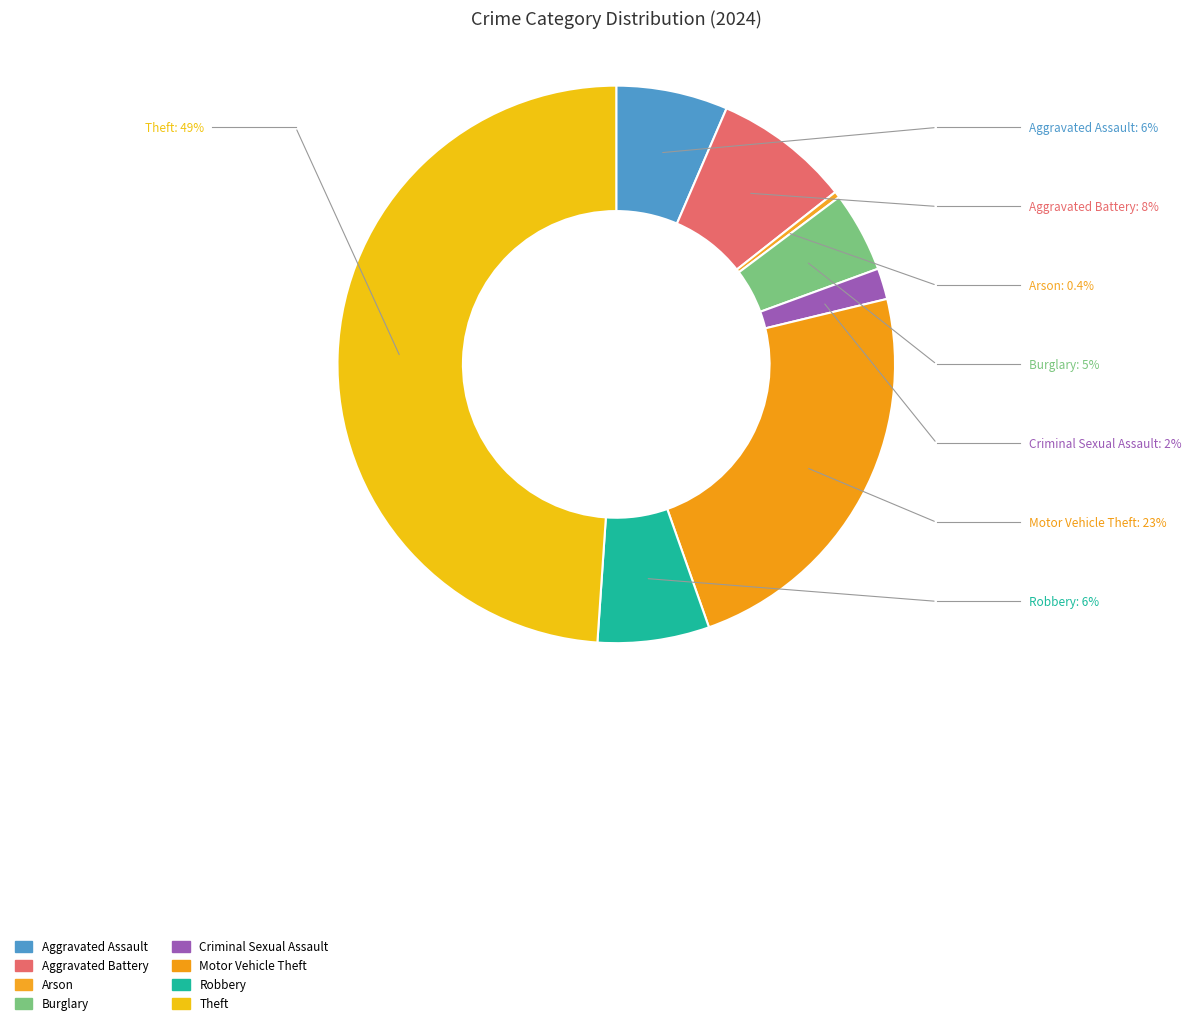

Count the number of slices in the pie.

8